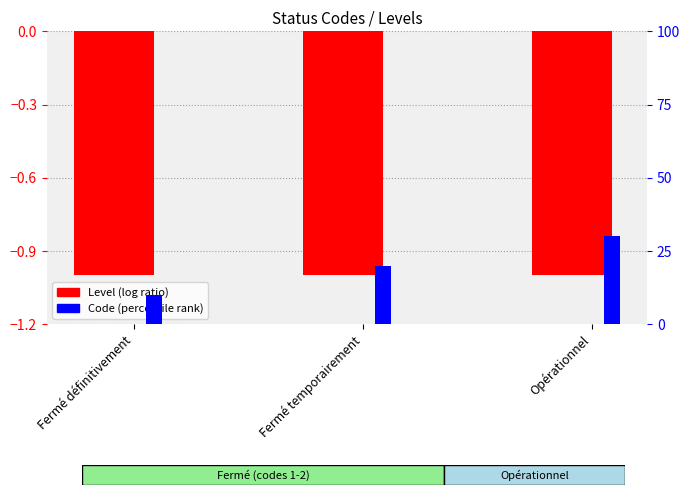

How many series are shown in this chart?

2